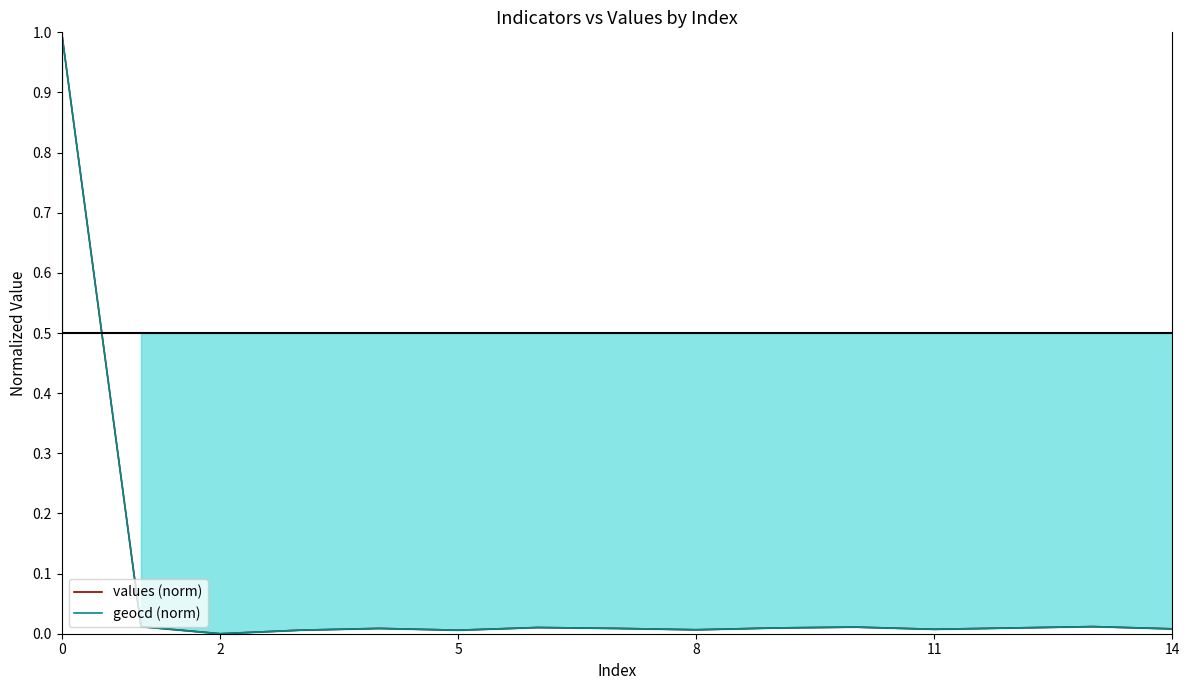

What is the sum of all geocd (norm) values?

1.1